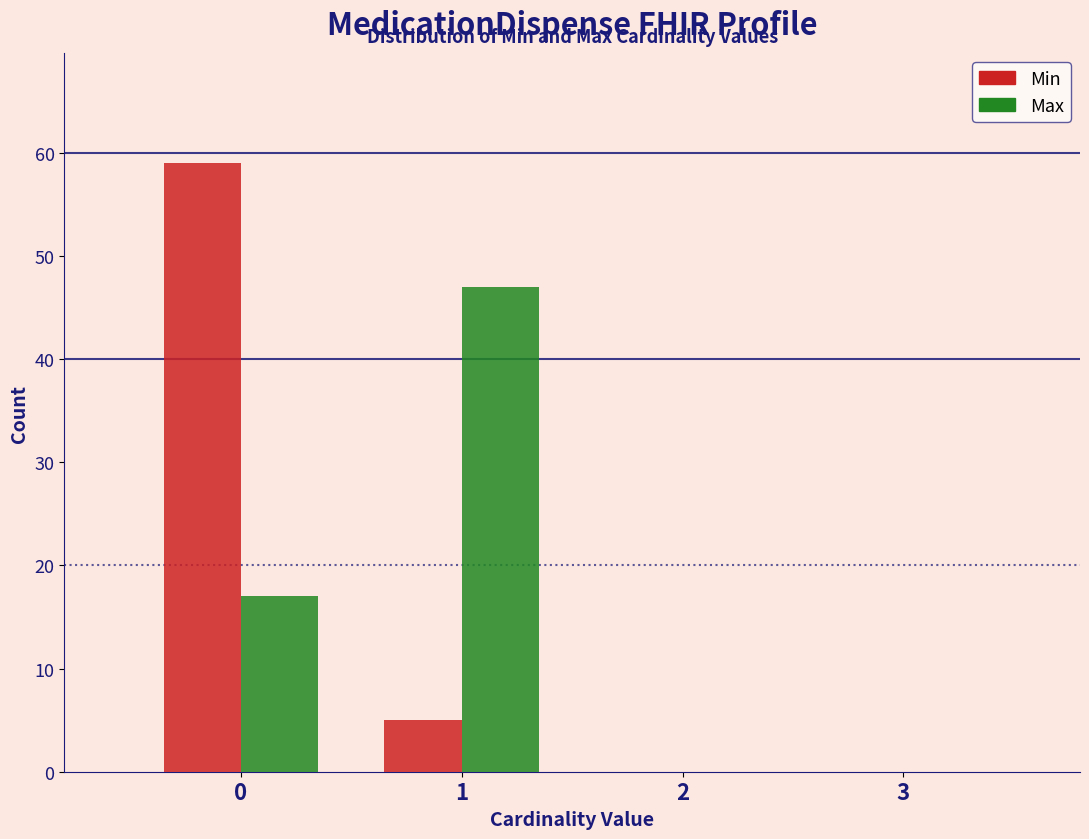

Reading left to right, list every range on the x-axis with the height of the bar of each series over it. The values are not printed on the chart, so give them approximately, as read against the axis.

-0.5 to 0.5: Min=59	Max=17
0.5 to 1.5: Min=5	Max=47
1.5 to 2.5: Min=0	Max=0